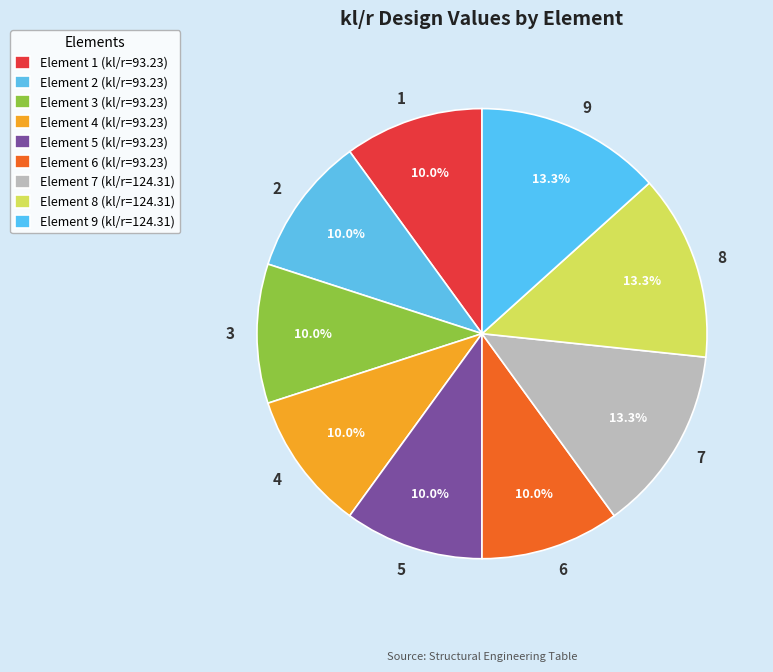

Count the number of slices in the pie.

9